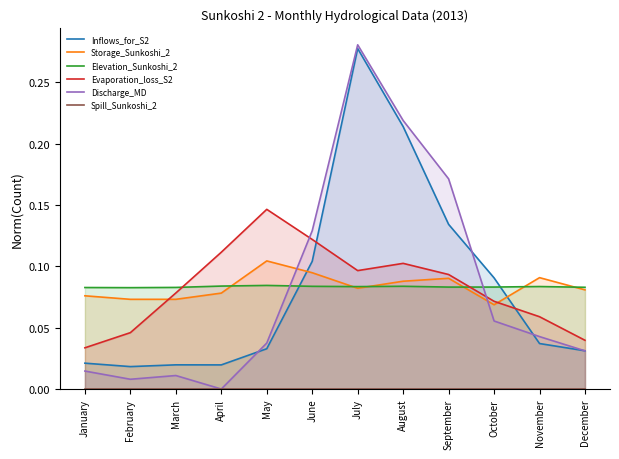

Rank the categories by Storage_Sunkoshi_2 value from lowest to highest.

October, February, March, January, April, December, July, August, September, November, June, May